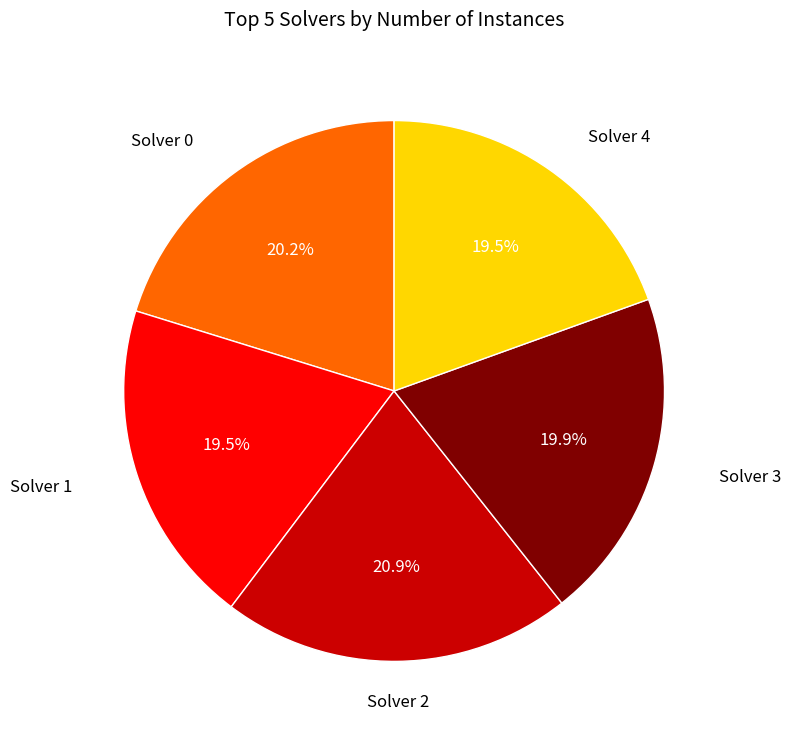

Does any single category account for the majority?

No